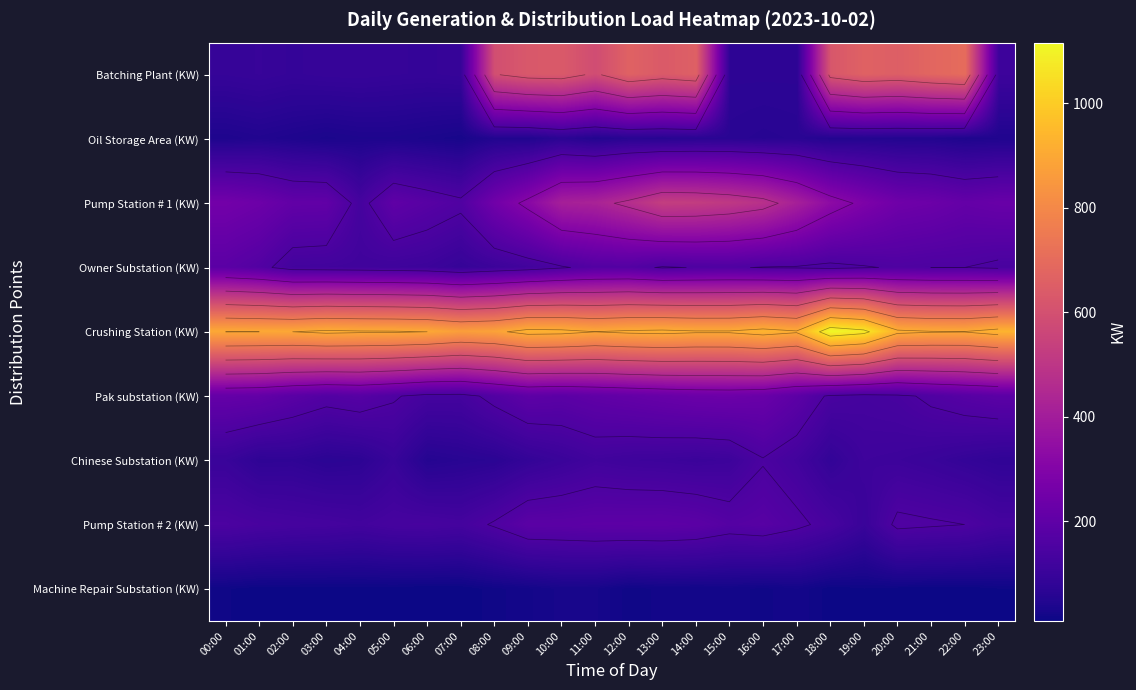

The Machine Repair Substation (KW) series shows 10 at 21:00. True or false?

True